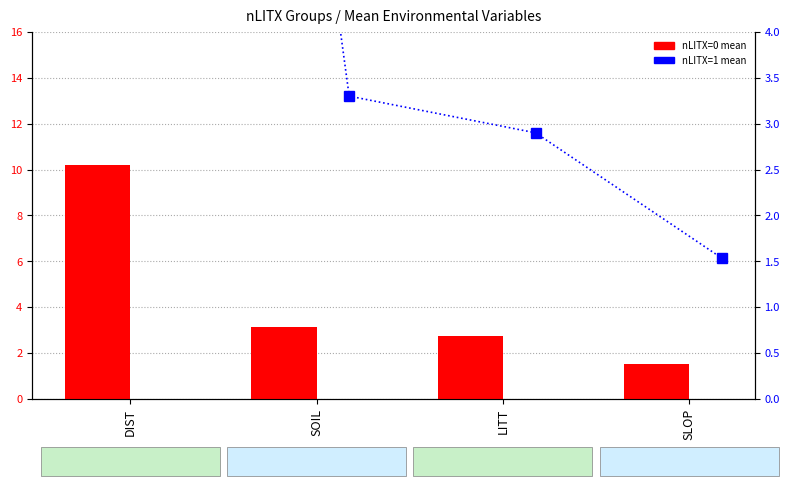

What is the value of the nLITX=0 (mean) bar at the 1st from the left?

10.2